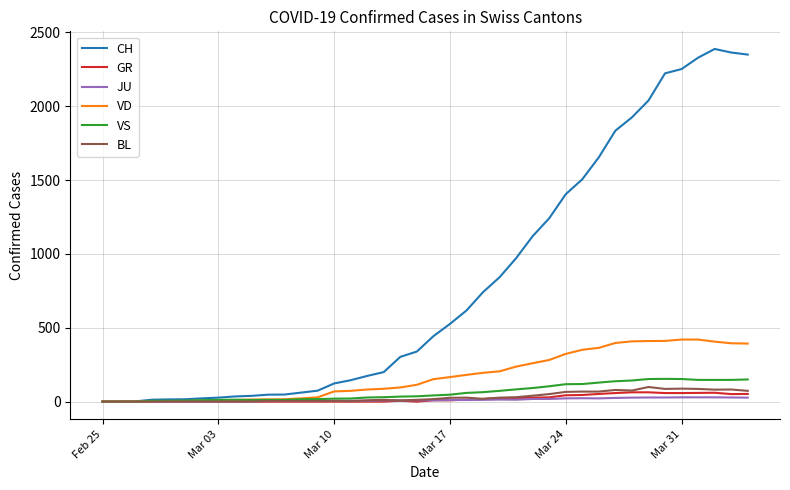

Which series has the widest spread of values?

CH